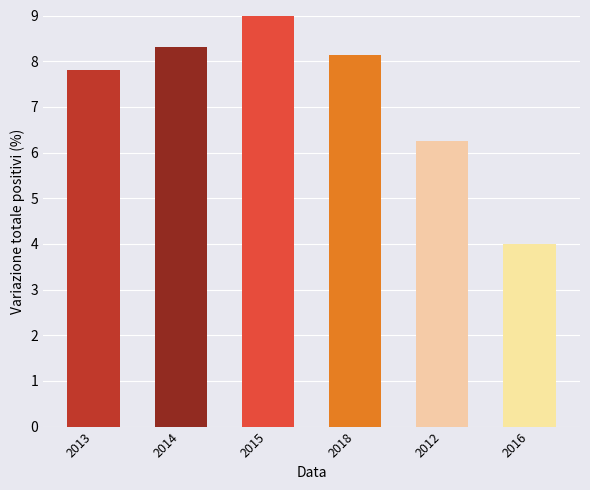

What is the label of the 1st bar from the left?

2013